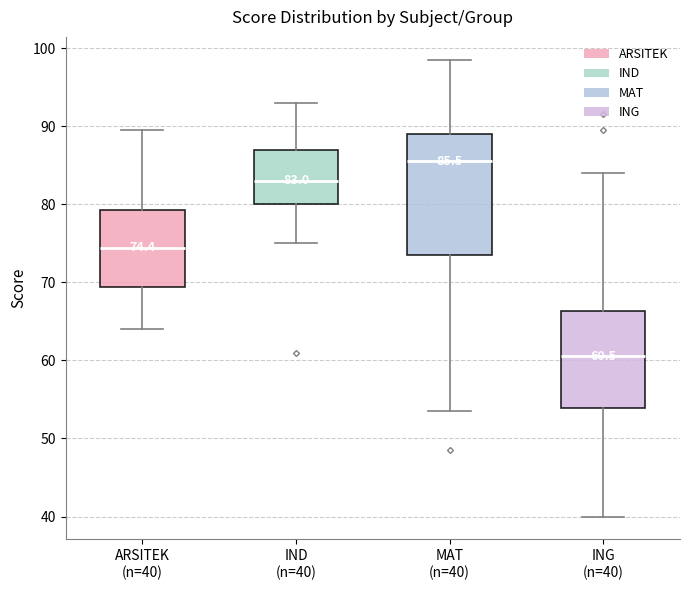

Which box has the highest median line?

MAT (n=40)